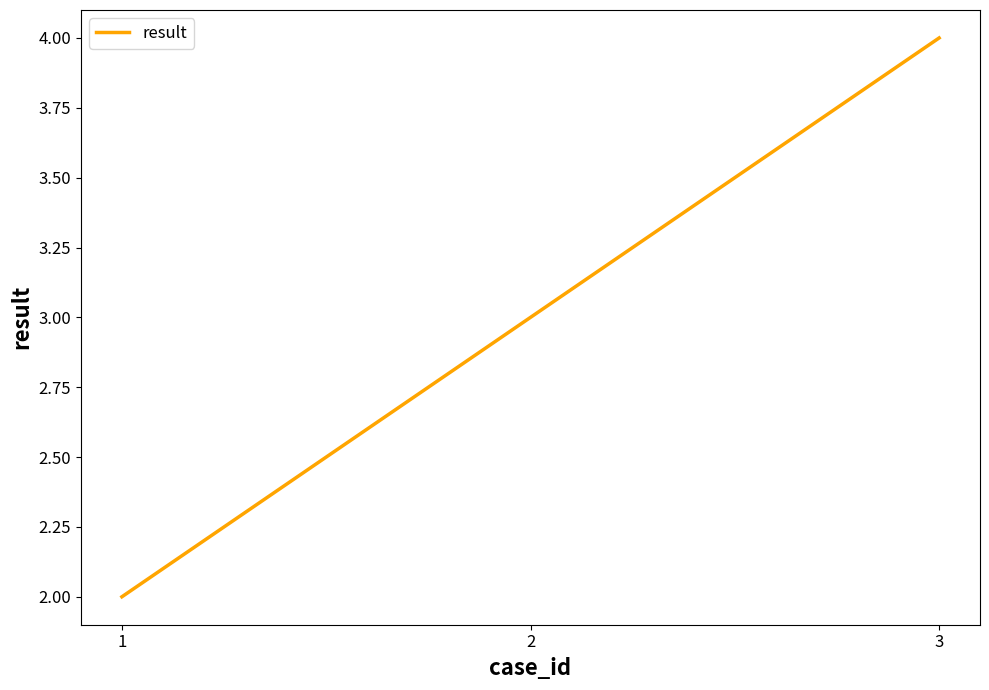

Which label corresponds to the largest value in the chart?

3